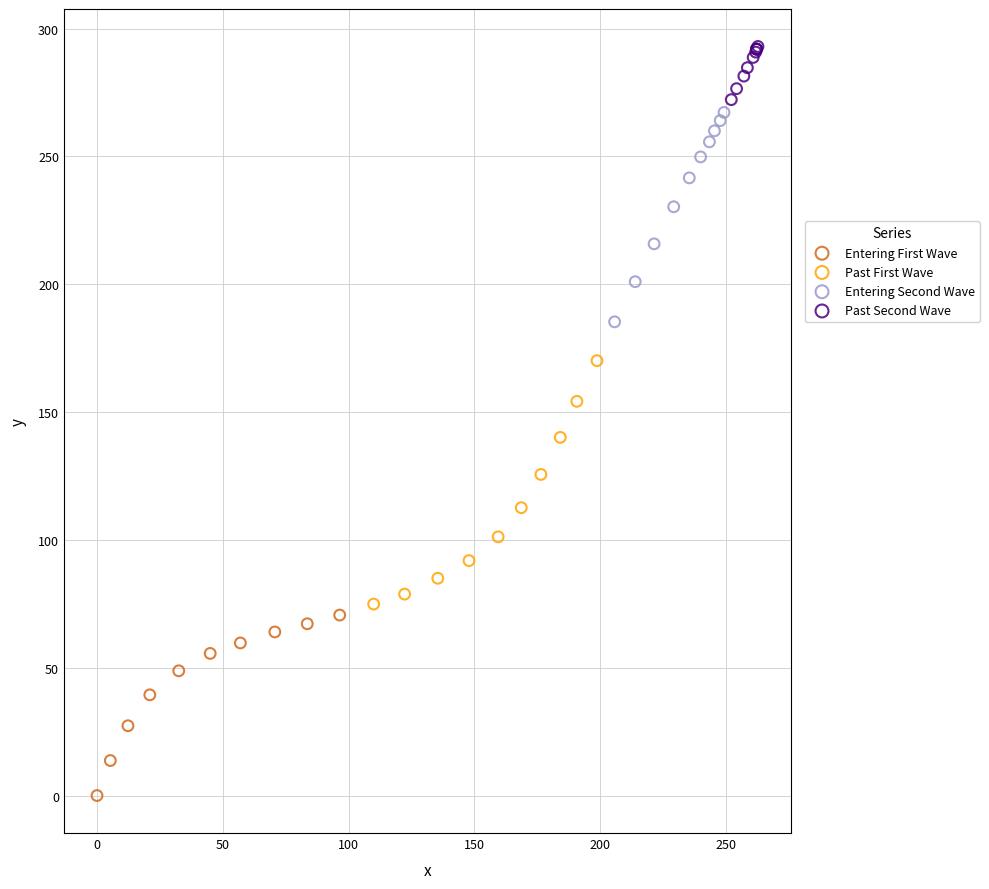

Which series has the widest spread of Y values?

Past First Wave